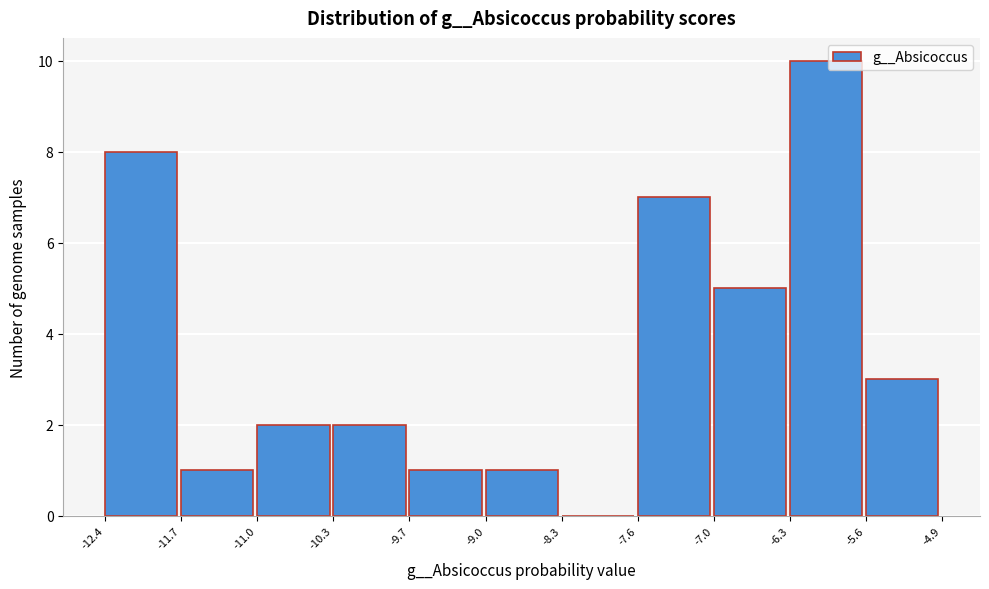

How tall is the bar that spans -11.7 to -11.0 on the x-axis? The values are not printed on the chart, so give them approximately, as read against the axis.

1